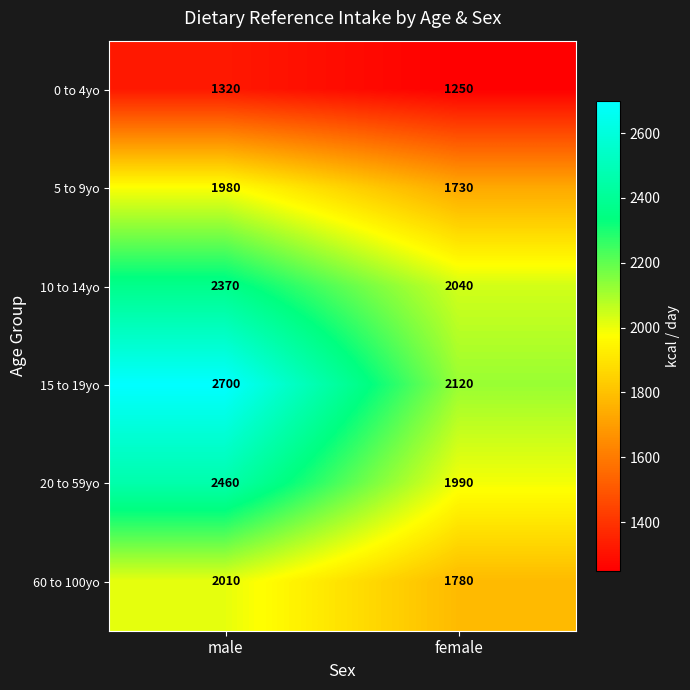

Between male and female, which series saw the biggest shift?

15 to 19yo